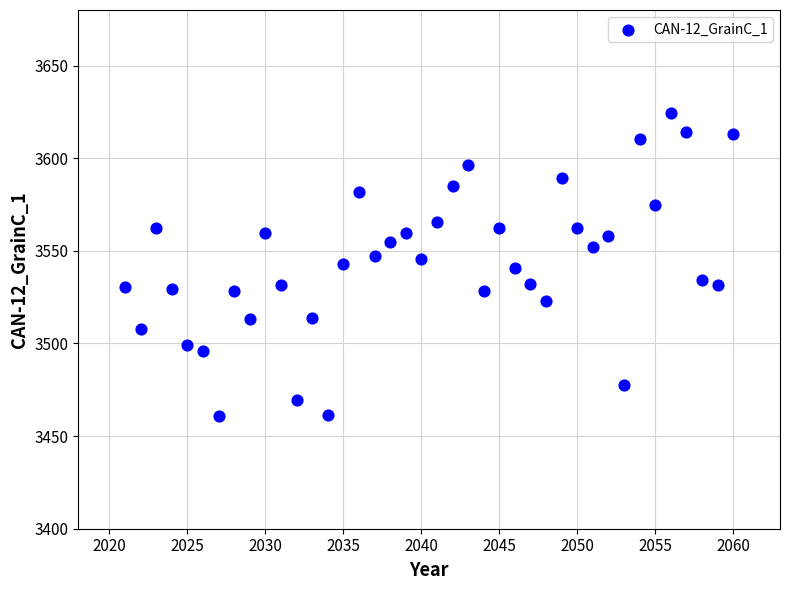

What is the range of Y values (max minus min)?

163.8